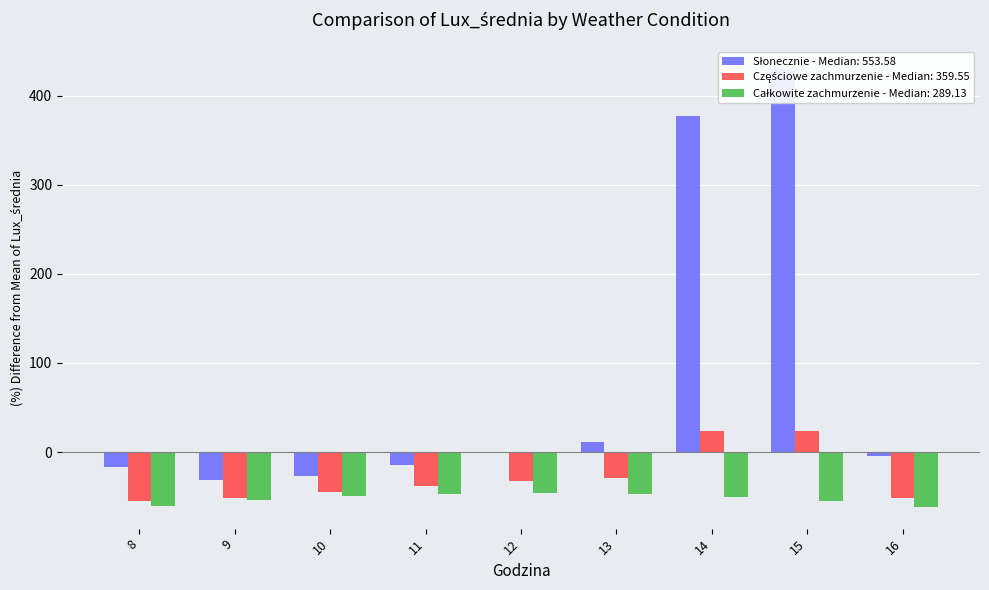

What is the difference between the Całkowite zachmurzenie values at 12 and 11?

0.8